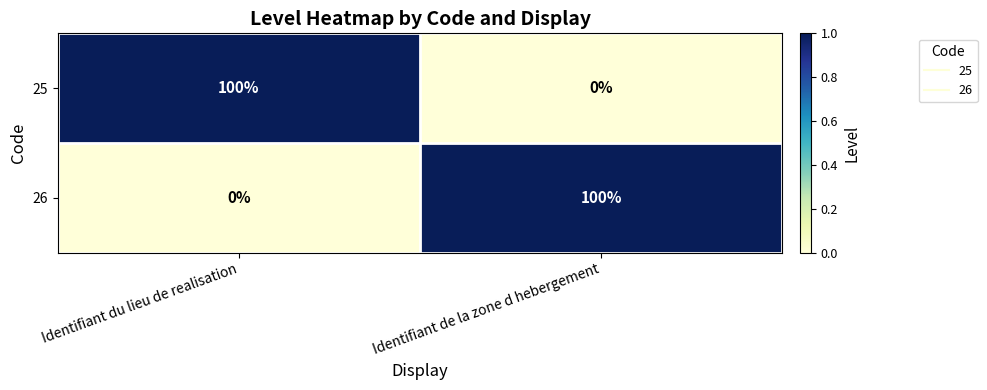

At how many categories does at least one series exceed 0?

2